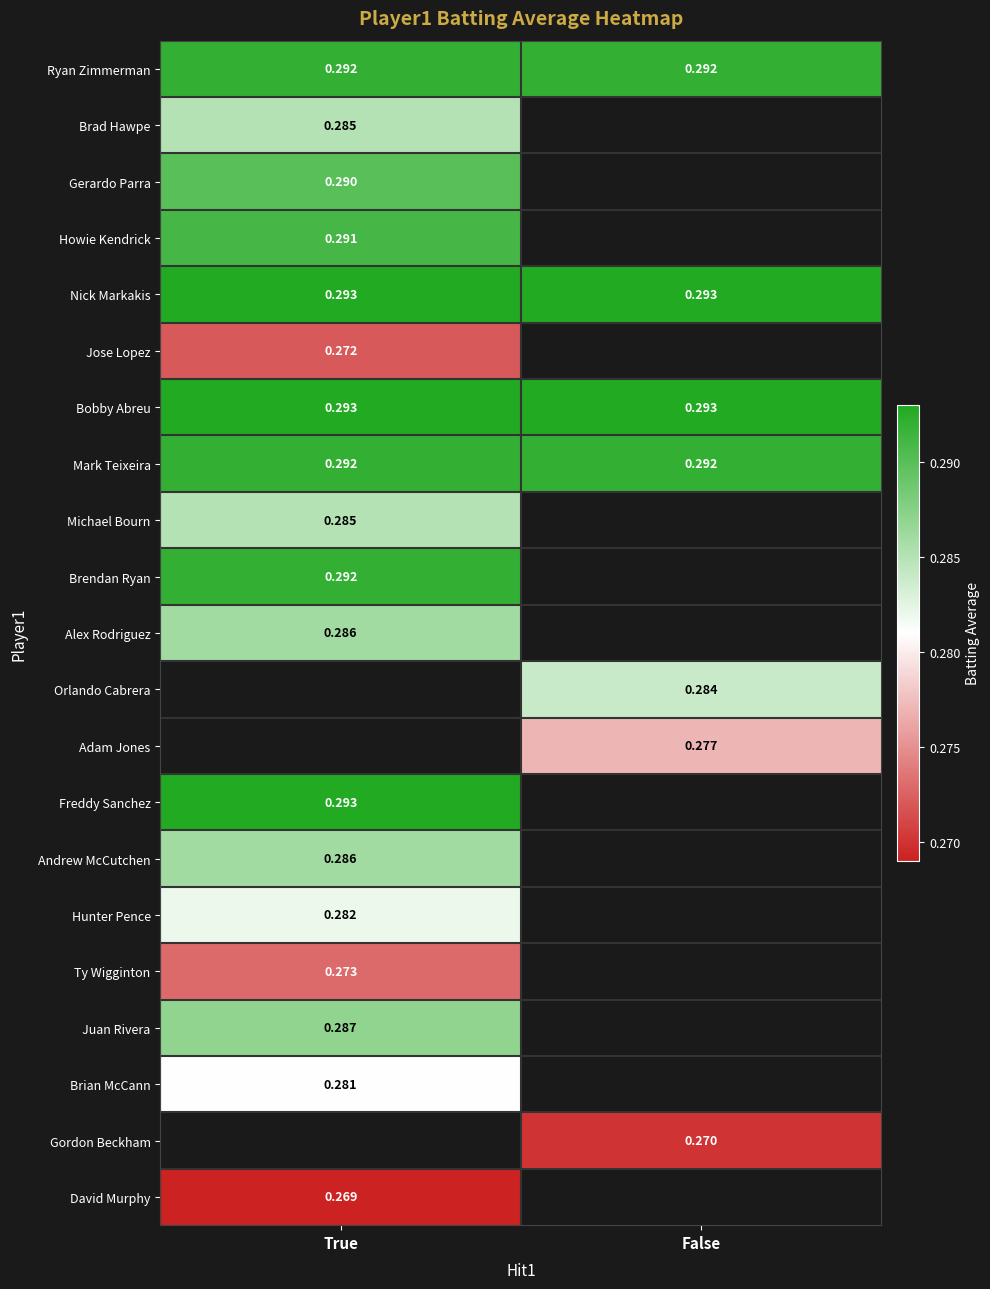

Between False and True, which is larger?

False